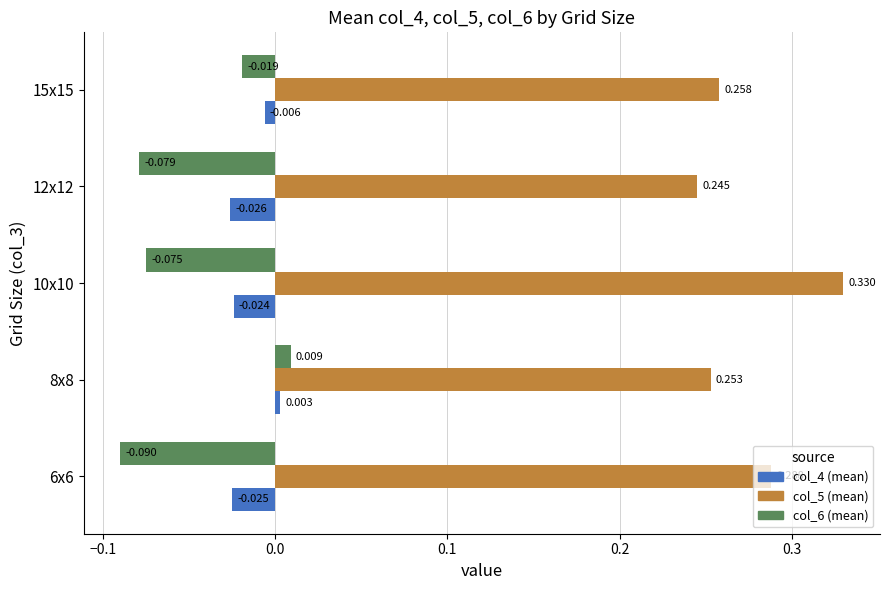

Is the value of col_4 (mean) at 12x12 greater than the value of col_5 (mean) at 10x10?

No